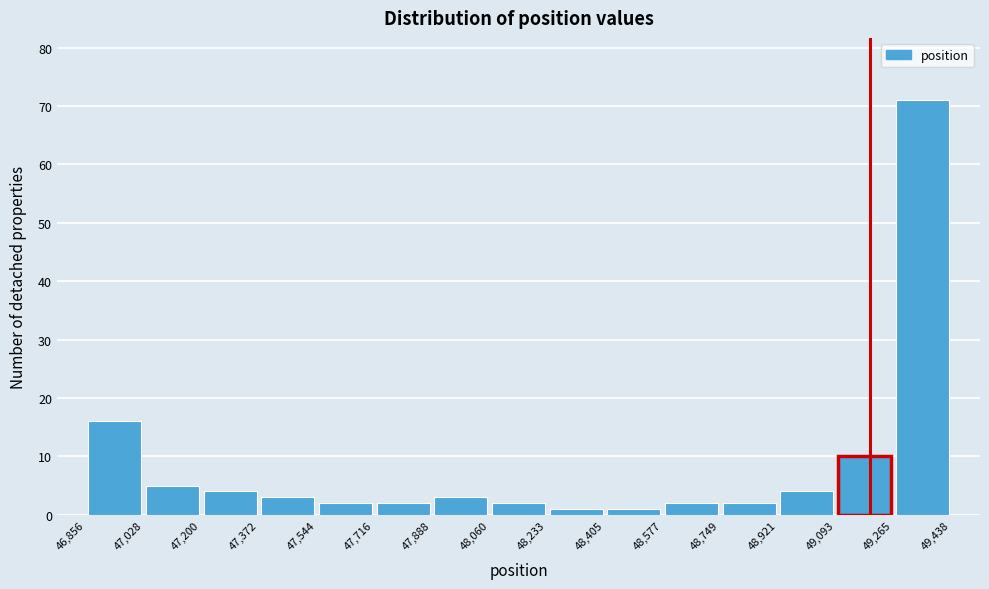

Reading left to right, list every bar in this chart as the range it spans on the x-axis followed by its height. The values are not printed on the chart, so give them approximately, as read against the axis.

46,856 to 47,028: 16
47,028 to 47,200: 5
47,200 to 47,372: 4
47,372 to 47,544: 3
47,544 to 47,716: 2
47,716 to 47,888: 2
47,888 to 48,060: 3
48,060 to 48,233: 2
48,233 to 48,405: 1
48,405 to 48,577: 1
48,577 to 48,749: 2
48,749 to 48,921: 2
48,921 to 49,093: 4
49,093 to 49,265: 10
49,265 to 49,438: 71